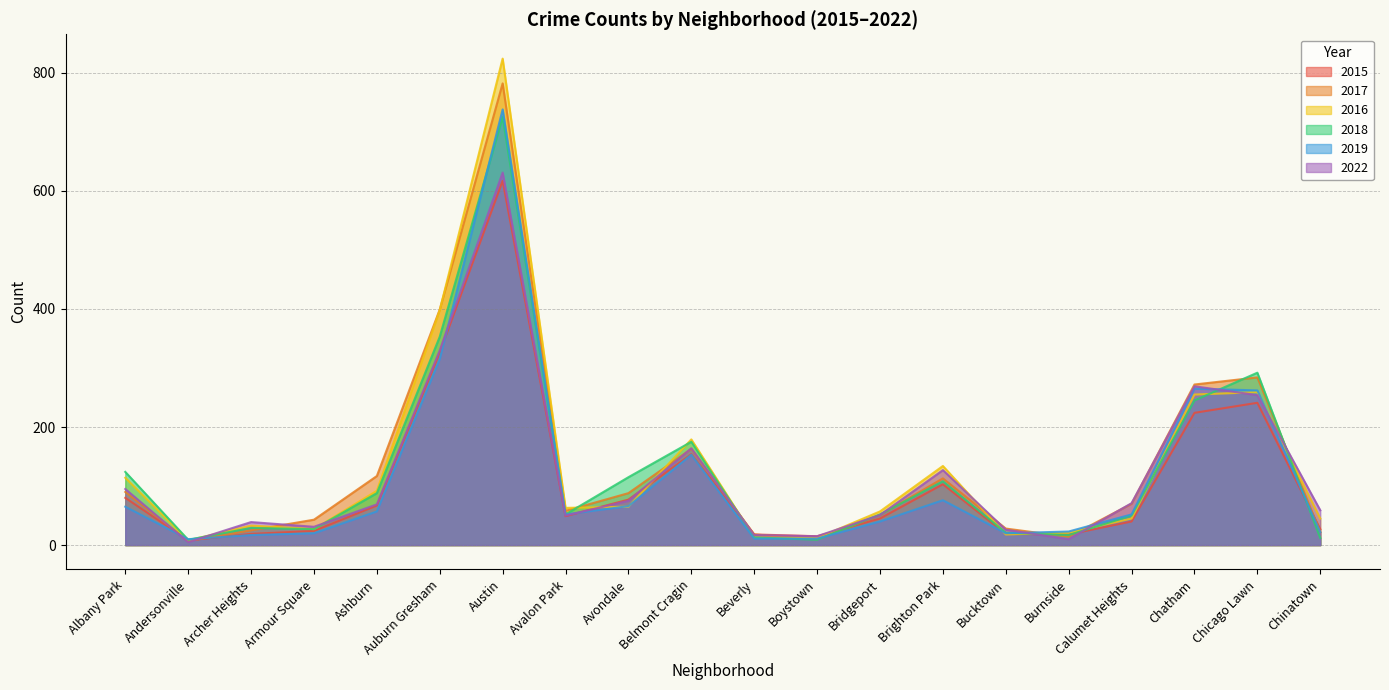

What is the average value of the 2017 series?

133